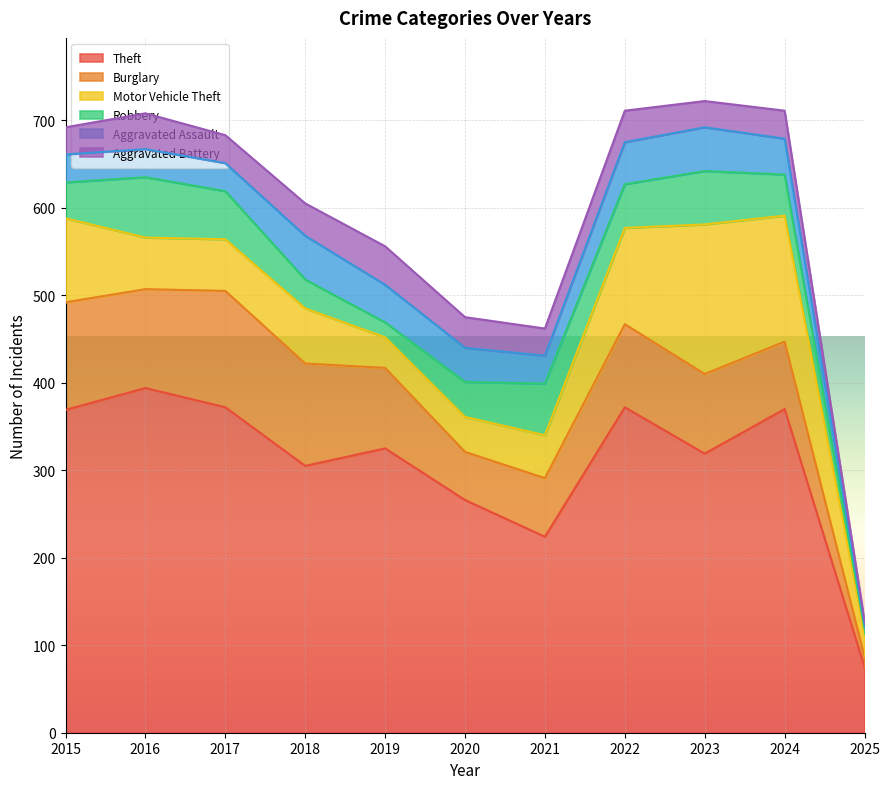

How many series are shown in this chart?

6